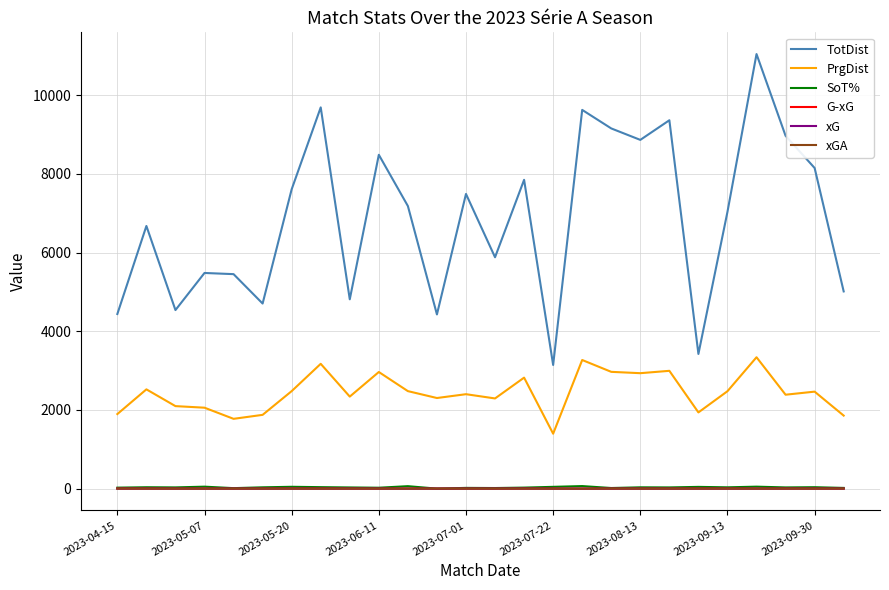

What is the difference between the maximum and minimum values in the xG series?

2.7